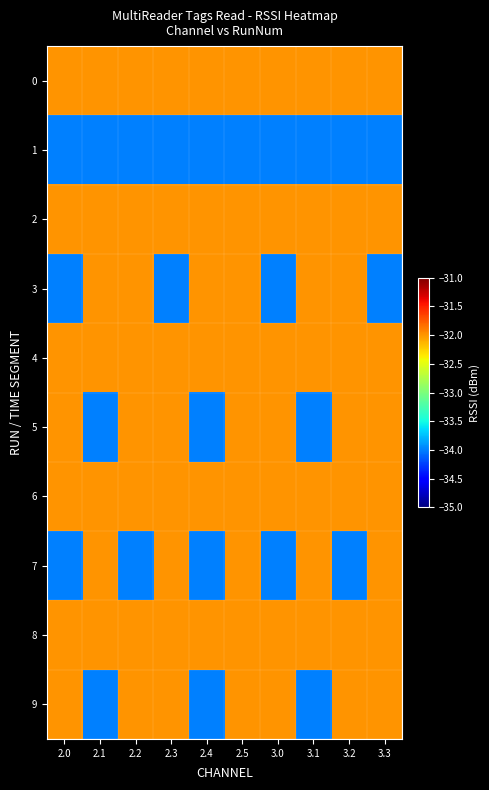

Reading left to right, list all the values displayed in this chart.

0: 2.0=-32	2.1=-32	2.2=-32	2.3=-32	2.4=-32	2.5=-32	3.0=-32	3.1=-32	3.2=-32	3.3=-32
1: 2.0=-34	2.1=-34	2.2=-34	2.3=-34	2.4=-34	2.5=-34	3.0=-34	3.1=-34	3.2=-34	3.3=-34
2: 2.0=-32	2.1=-32	2.2=-32	2.3=-32	2.4=-32	2.5=-32	3.0=-32	3.1=-32	3.2=-32	3.3=-32
3: 2.0=-34	2.1=-32	2.2=-32	2.3=-34	2.4=-32	2.5=-32	3.0=-34	3.1=-32	3.2=-32	3.3=-34
4: 2.0=-32	2.1=-32	2.2=-32	2.3=-32	2.4=-32	2.5=-32	3.0=-32	3.1=-32	3.2=-32	3.3=-32
5: 2.0=-32	2.1=-34	2.2=-32	2.3=-32	2.4=-34	2.5=-32	3.0=-32	3.1=-34	3.2=-32	3.3=-32
6: 2.0=-32	2.1=-32	2.2=-32	2.3=-32	2.4=-32	2.5=-32	3.0=-32	3.1=-32	3.2=-32	3.3=-32
7: 2.0=-34	2.1=-32	2.2=-34	2.3=-32	2.4=-34	2.5=-32	3.0=-34	3.1=-32	3.2=-34	3.3=-32
8: 2.0=-32	2.1=-32	2.2=-32	2.3=-32	2.4=-32	2.5=-32	3.0=-32	3.1=-32	3.2=-32	3.3=-32
9: 2.0=-32	2.1=-34	2.2=-32	2.3=-32	2.4=-34	2.5=-32	3.0=-32	3.1=-34	3.2=-32	3.3=-32